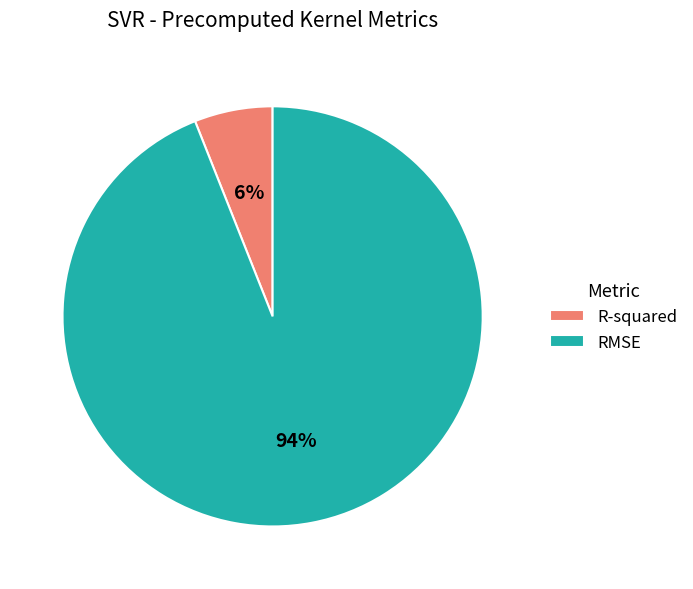

To the nearest percent, what is the average slice percentage?

50%